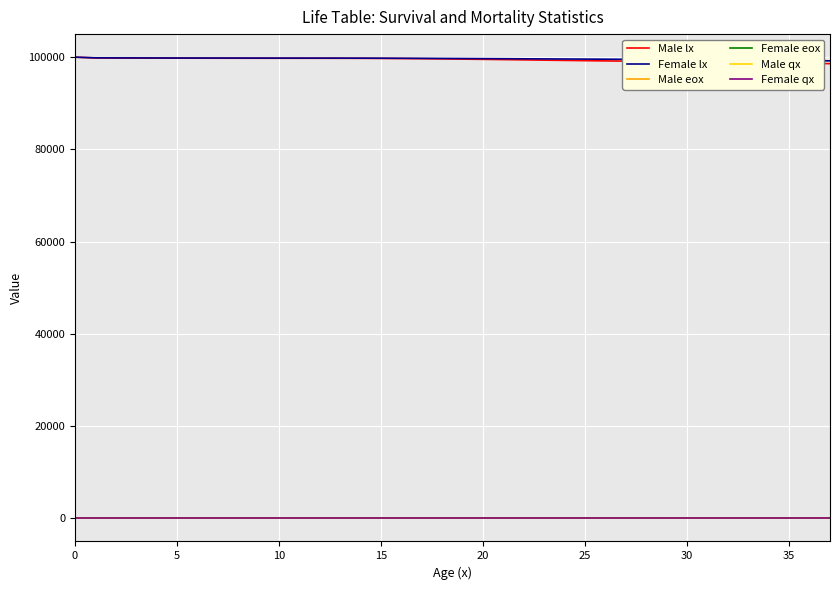

True or false: Female lx and Female qx intersect in this chart.

False